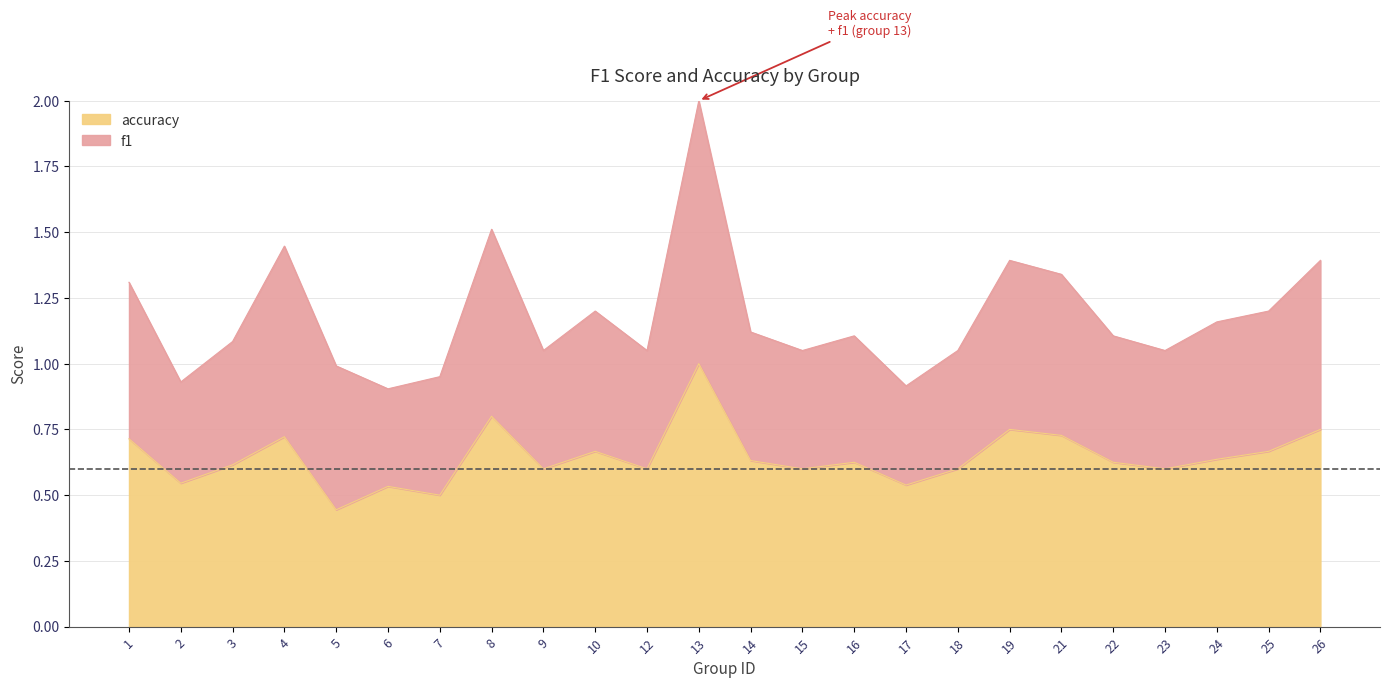

What is the sum of the values at 13 and 1?

1.7